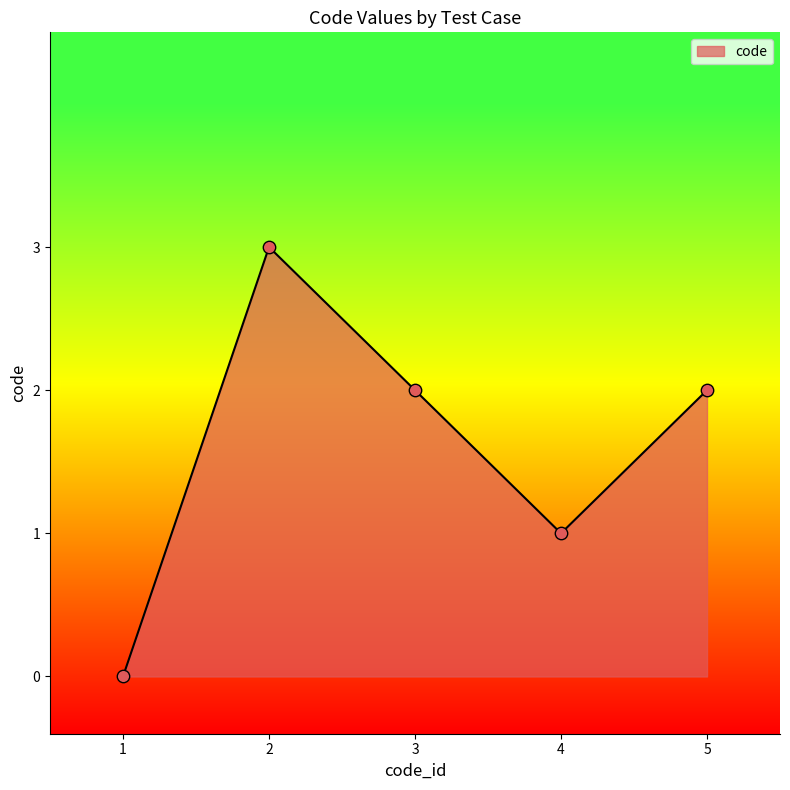

What is the change in value from 1 to 5?

+2